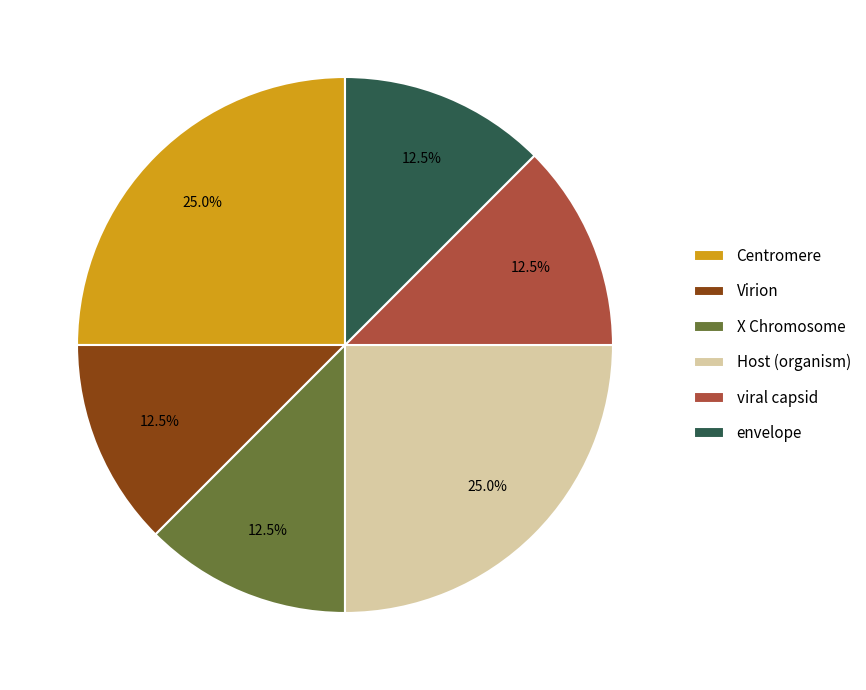

What is the ratio of the value at Host (organism) to the value at X Chromosome?

2.0